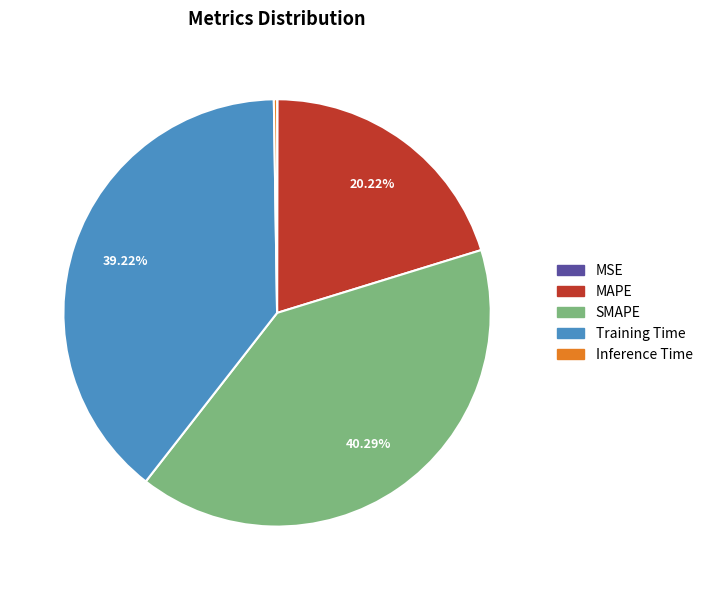

Is there any slice that represents more than half of the pie?

No